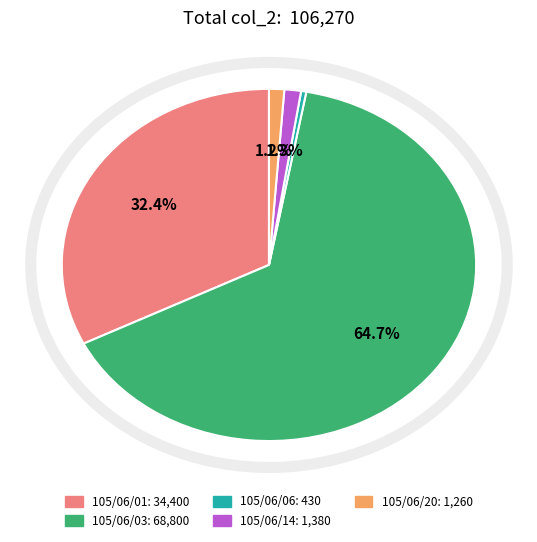

Do 105/06/20 and 105/06/01 together represent more than half of the pie?

No